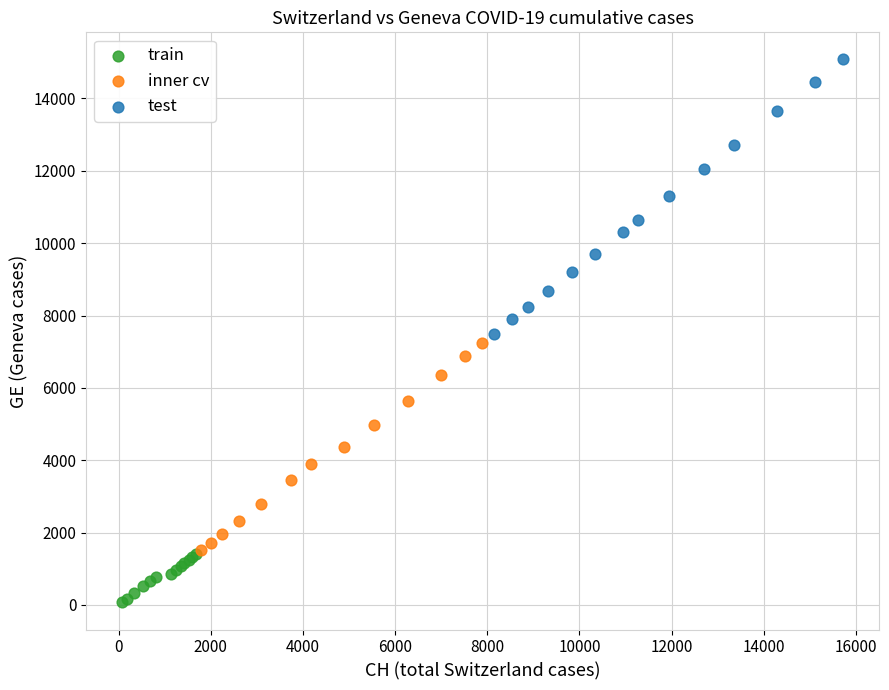

Which series reaches the maximum Y coordinate?

test